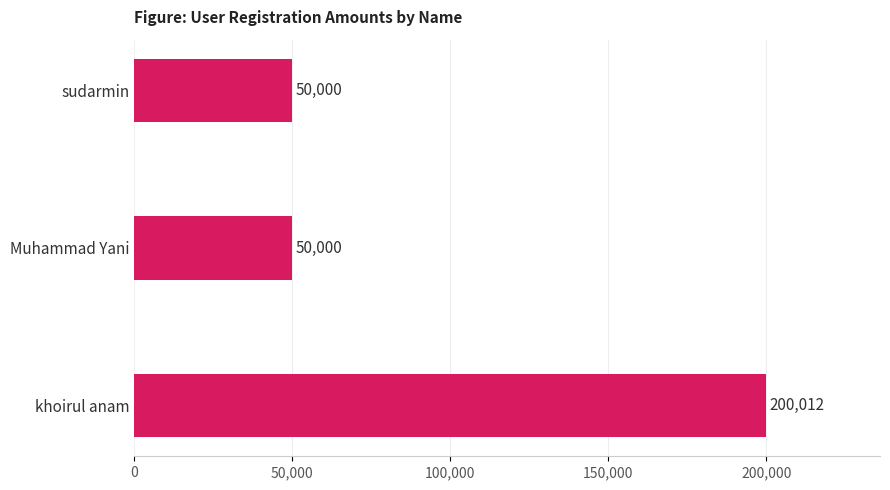

Count the values in the range 50000 to 200012.

3